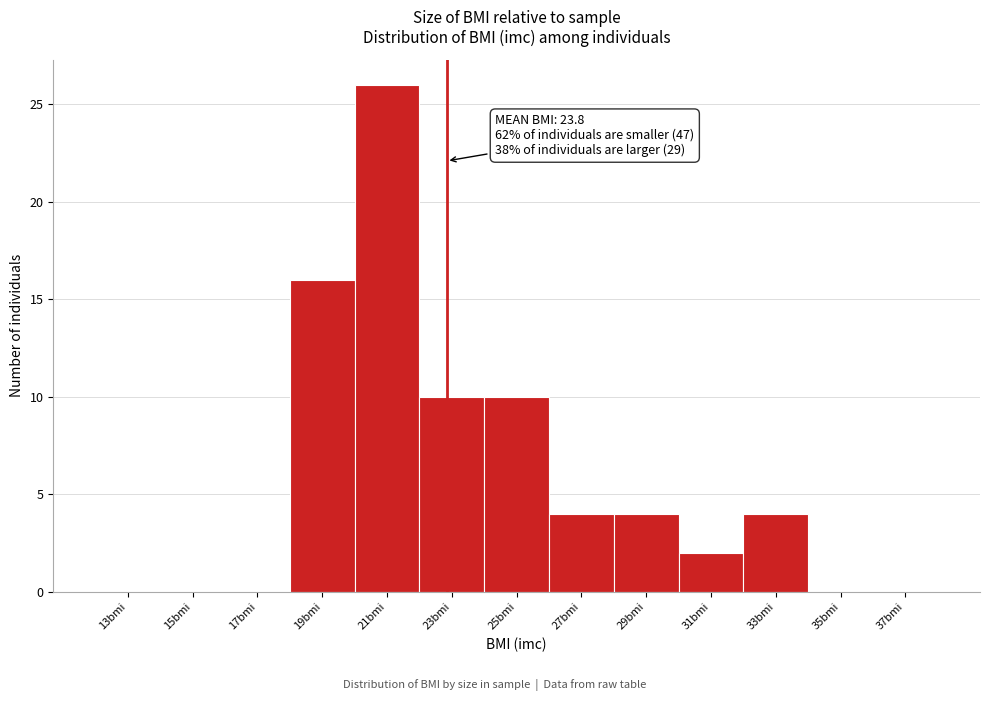

Reading left to right, extract all data points from this chart.

13bmi=0	15bmi=0	17bmi=0	19bmi=16	21bmi=26	23bmi=10	25bmi=10	27bmi=4	29bmi=4	31bmi=2	33bmi=4	35bmi=0	37bmi=0